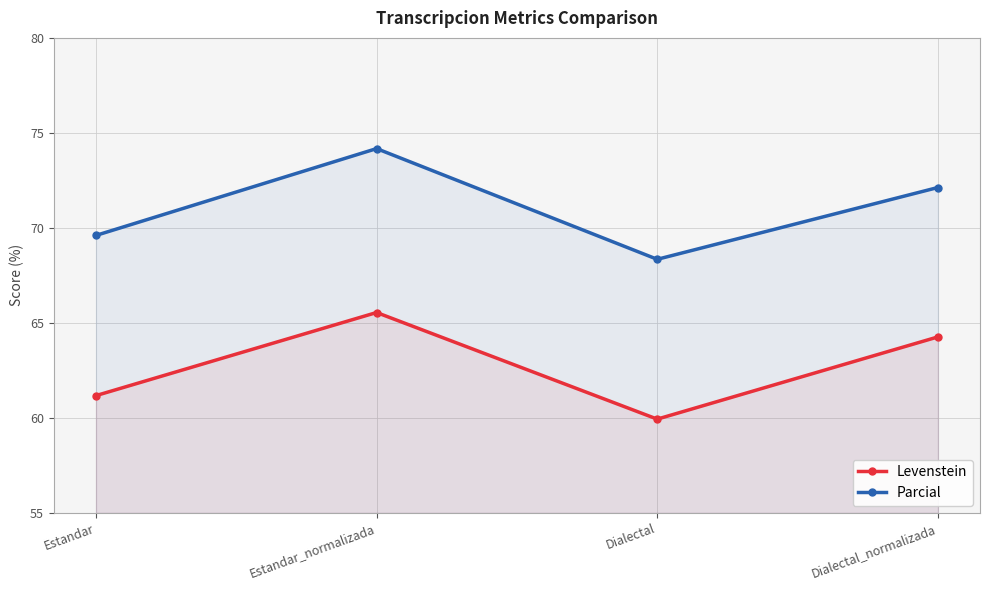

At which category is the sum across all series the highest?

Estandar_normalizada